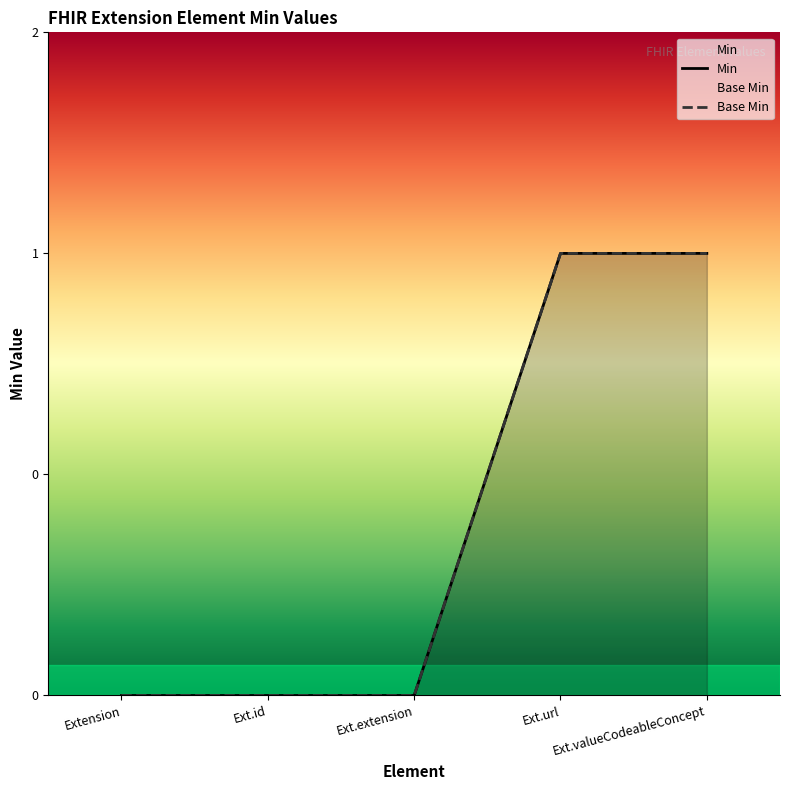

What are all the series names shown in the legend?

Min, Base Min